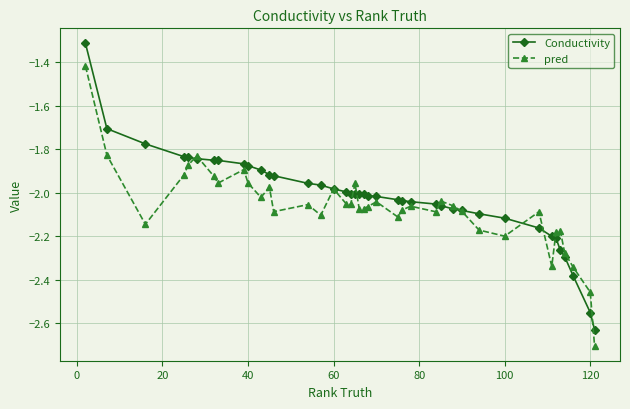

What is the greatest value displayed?

-1.3